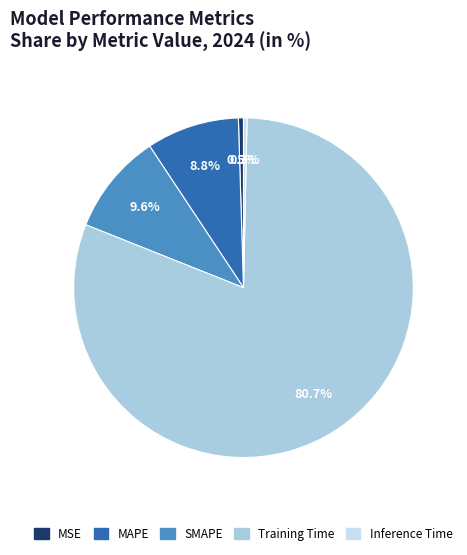

True or false: Inference Time accounts for 14% of the total.

False